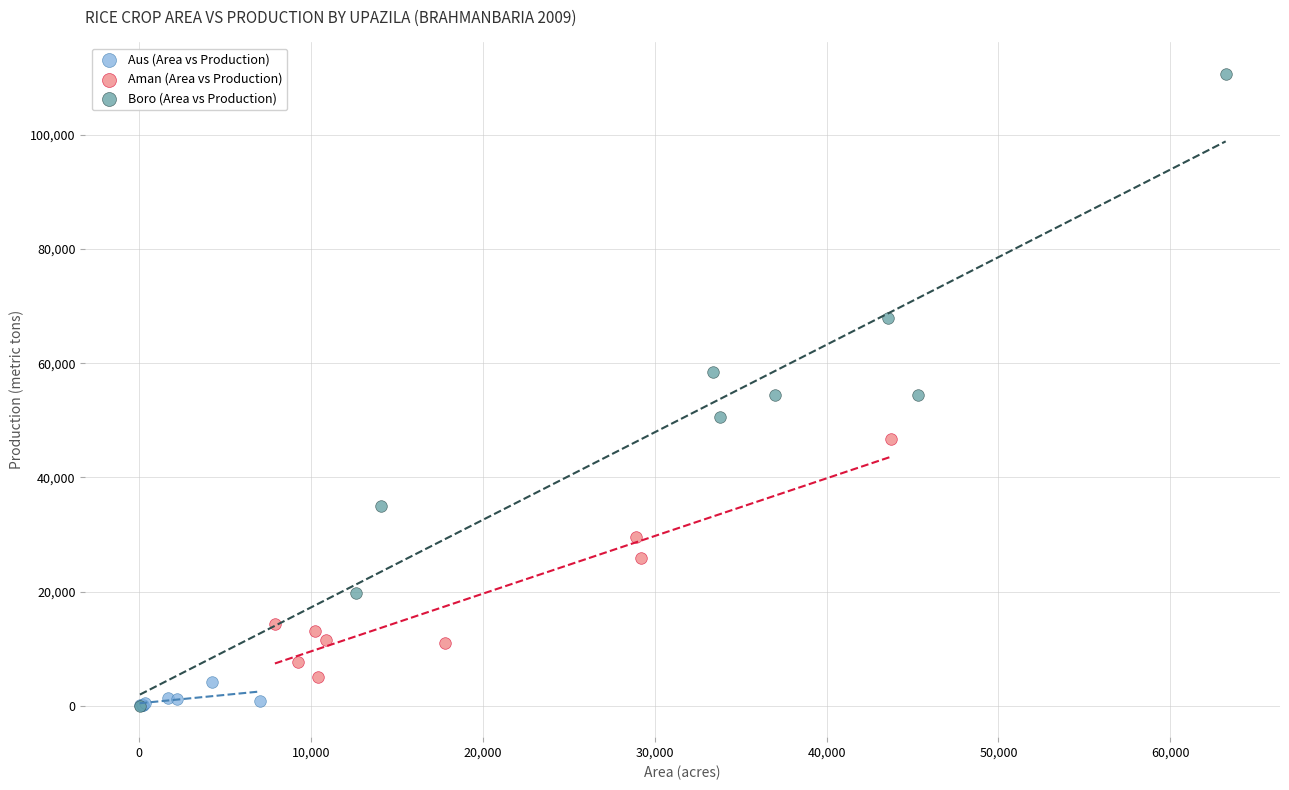

Which series has the widest spread of Y values?

Boro (Area vs Production)